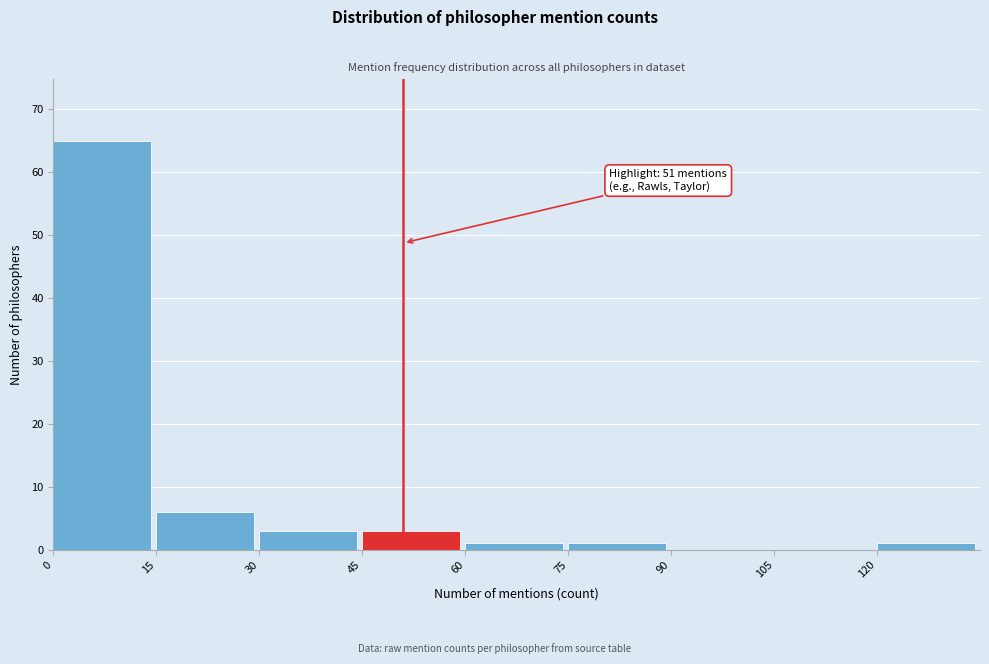

Over which range of the x-axis is the bar tallest?

0 to 15